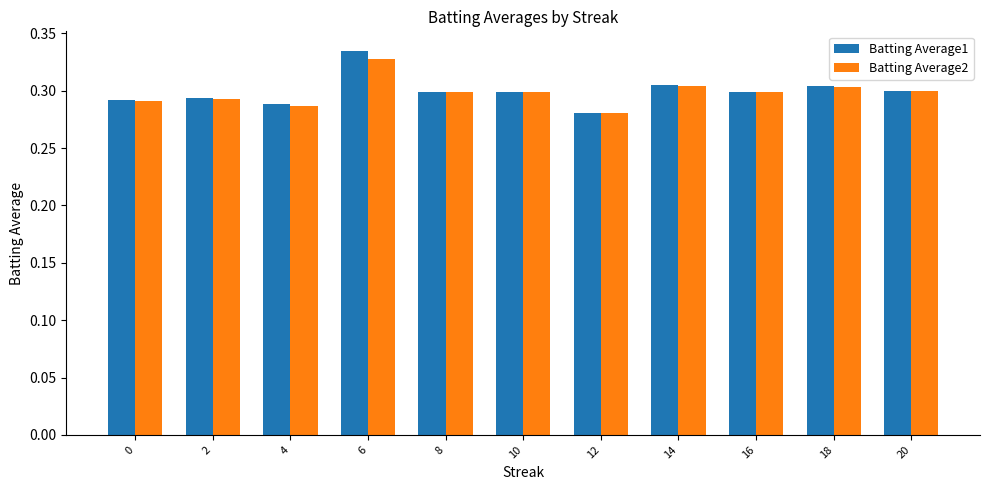

Rank the series by their maximum value, from highest to lowest.

Batting Average1, Batting Average2